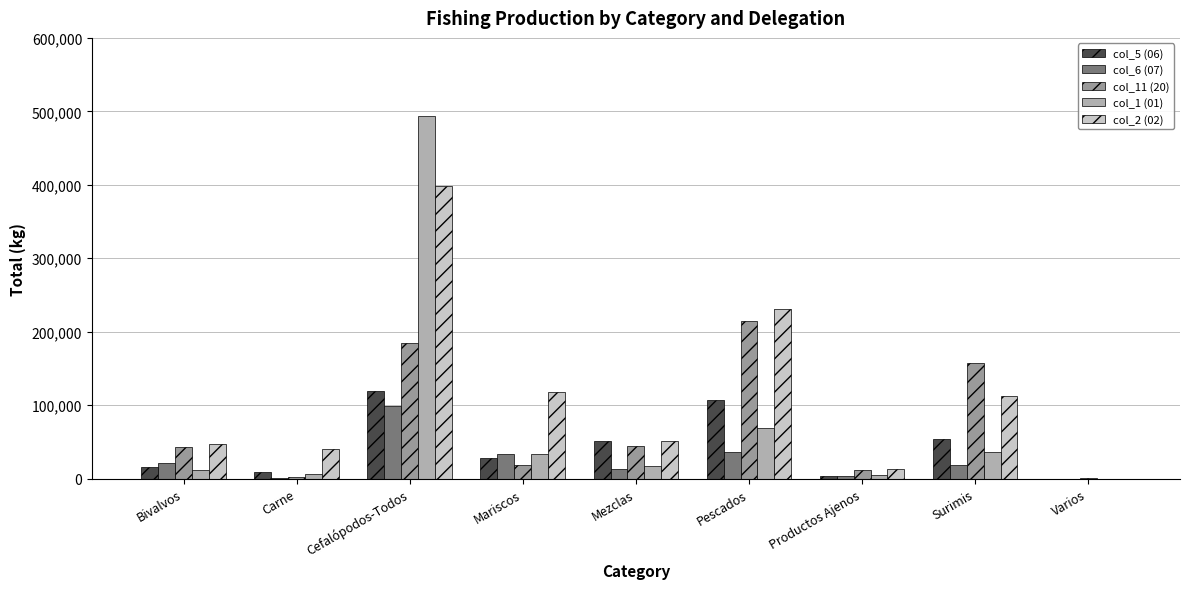

How many groups of bars are there?

9